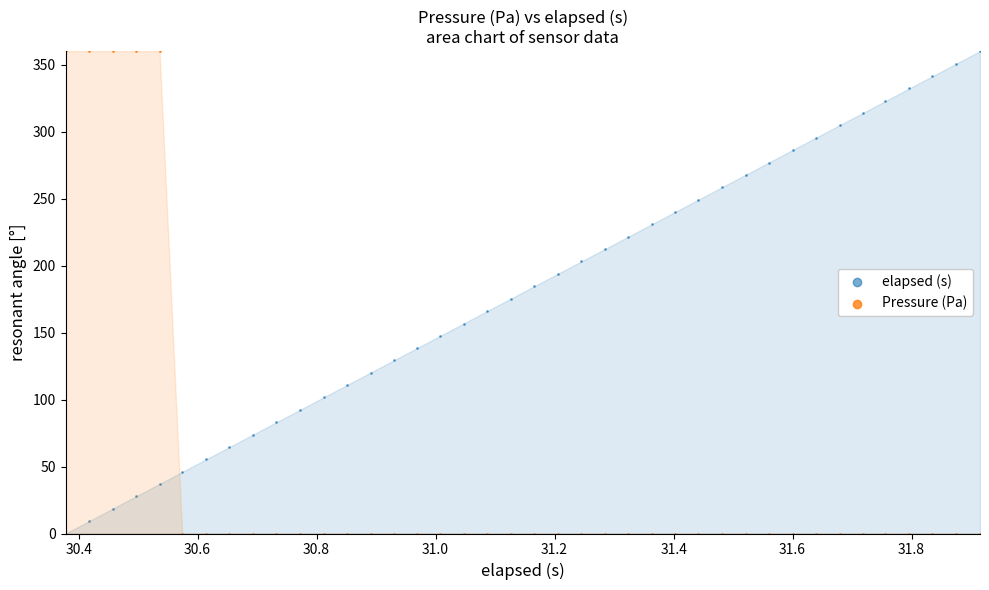

Across all data points, what is the range of Y values (max minus min)?

360.0